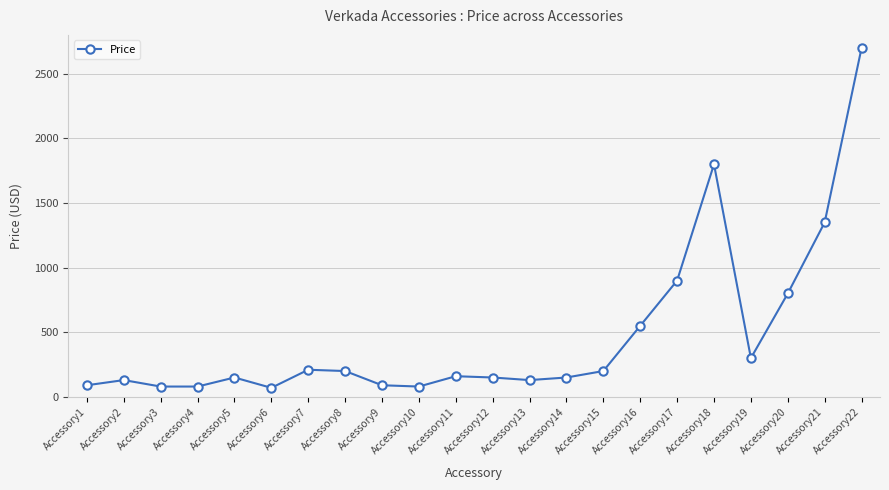

The value at Accessory17 is 899. True or false?

True